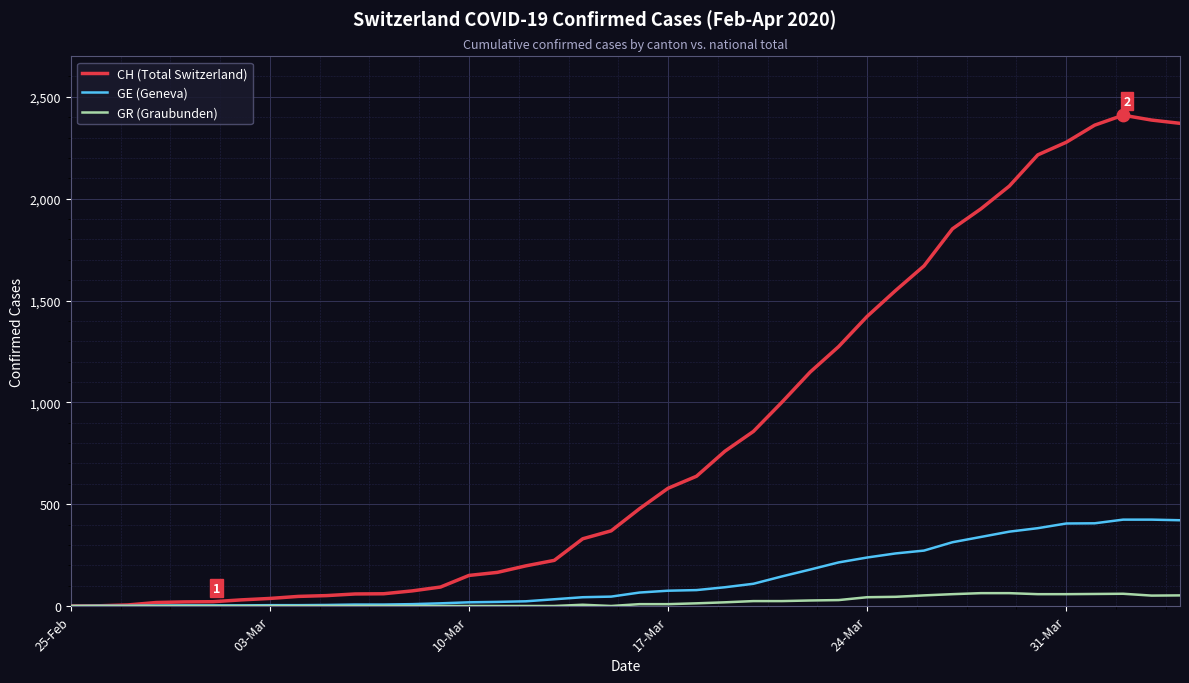

At how many categories does at least one series exceed 613?

18